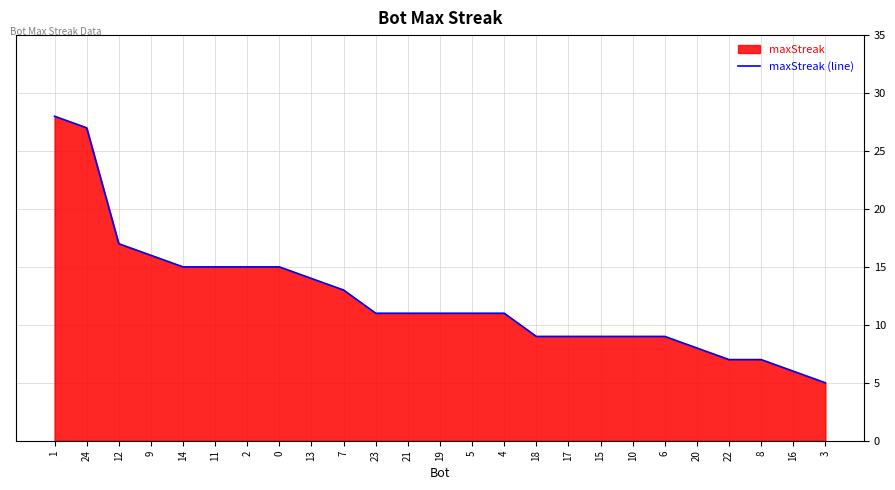

List the labels in order of value, largest first.

1, 24, 12, 9, 14, 11, 2, 0, 13, 7, 23, 21, 19, 5, 4, 18, 17, 15, 10, 6, 20, 22, 8, 16, 3